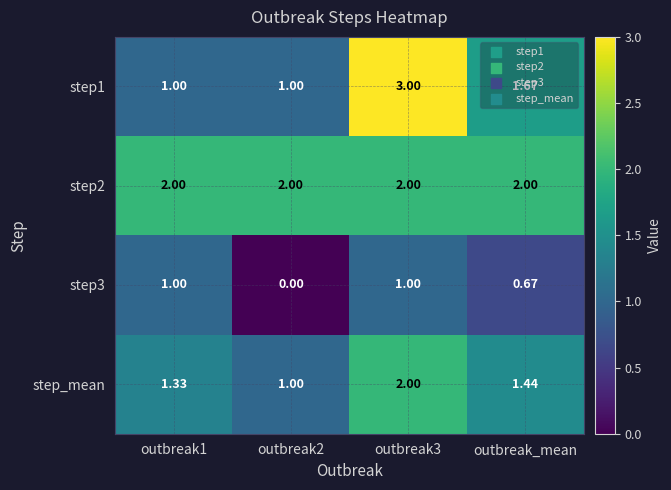

Is the value of step3 at outbreak2 greater than the value of step1 at outbreak2?

No